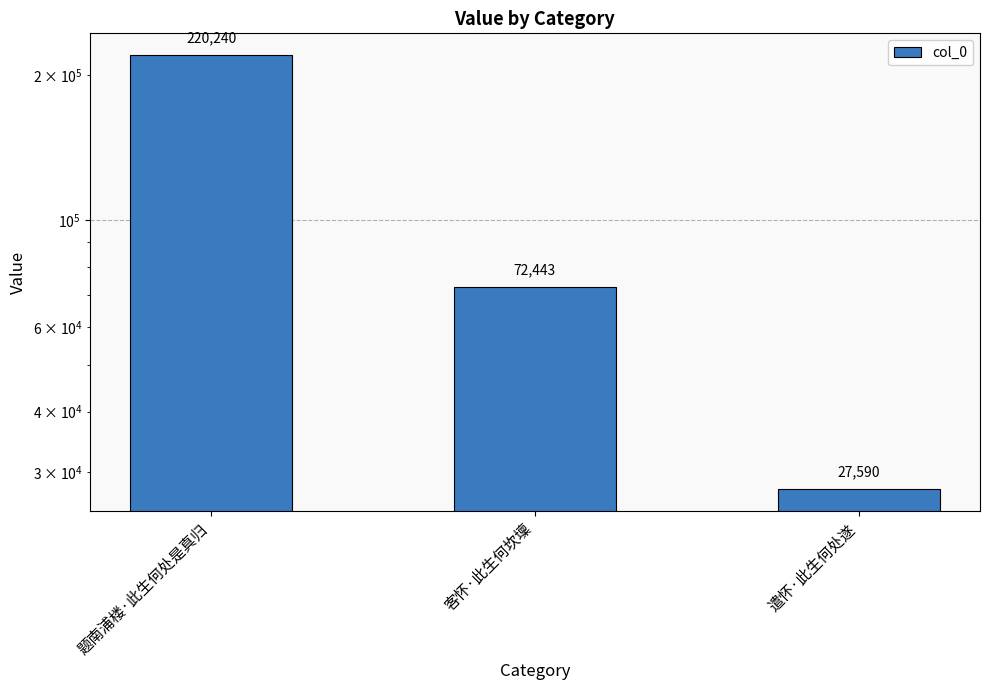

What is the smallest value displayed?

27590